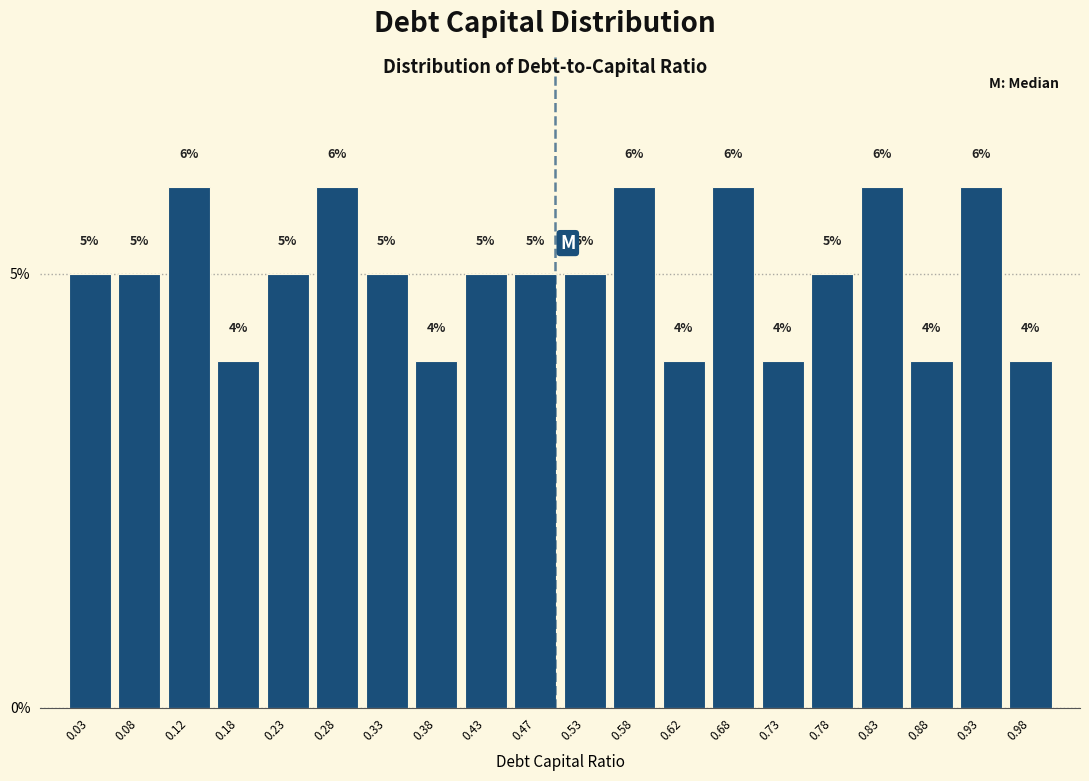

Reading left to right, transcribe this chart: for each bar, give the range it covers on the x-axis and its height.

0.00 to 0.05: 5
0.05 to 0.10: 5
0.10 to 0.15: 6
0.15 to 0.20: 4
0.20 to 0.25: 5
0.25 to 0.30: 6
0.30 to 0.35: 5
0.35 to 0.40: 4
0.40 to 0.45: 5
0.45 to 0.50: 5
0.50 to 0.55: 5
0.55 to 0.60: 6
0.60 to 0.65: 4
0.65 to 0.70: 6
0.70 to 0.75: 4
0.75 to 0.80: 5
0.80 to 0.85: 6
0.85 to 0.90: 4
0.90 to 0.95: 6
0.95 to 1.00: 4